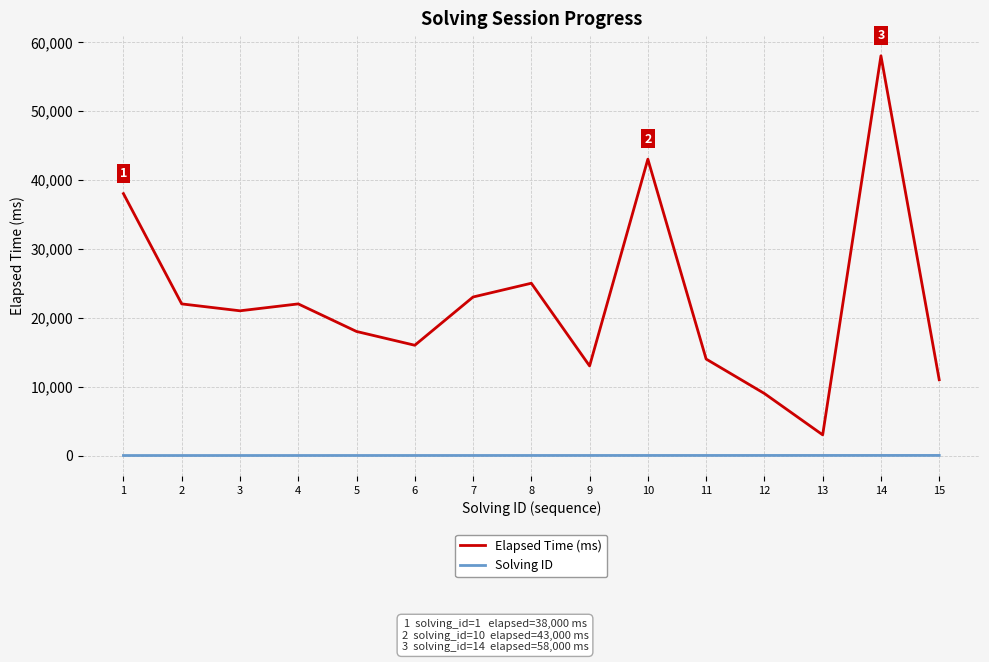

What is the sum of all Solving ID values?

120